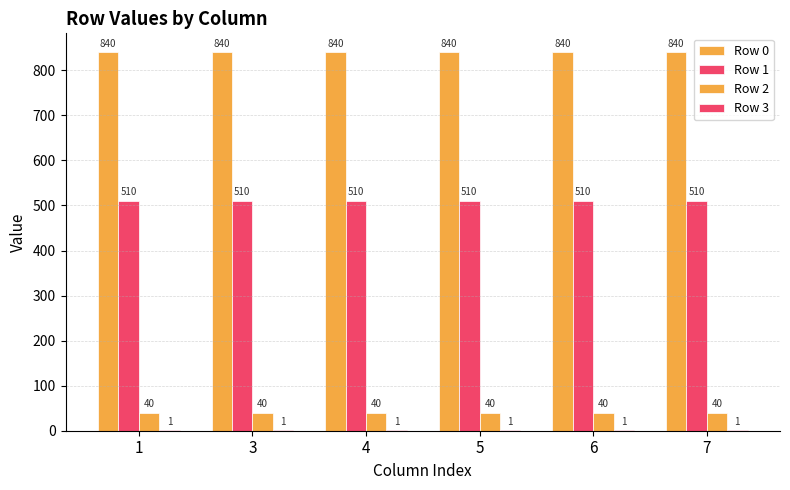

Which category has the lowest value across all series?

1